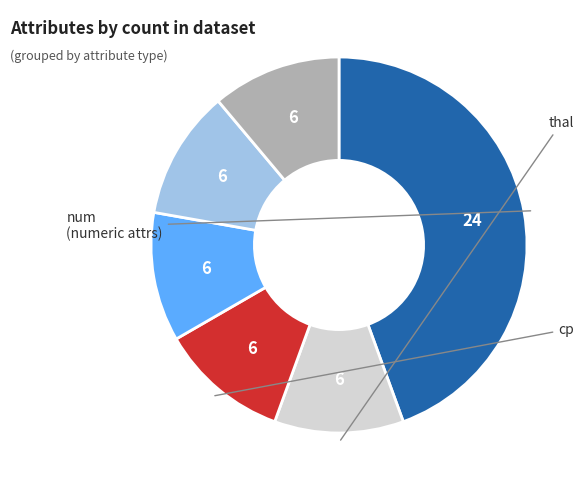

Is there any slice that represents more than half of the pie?

No